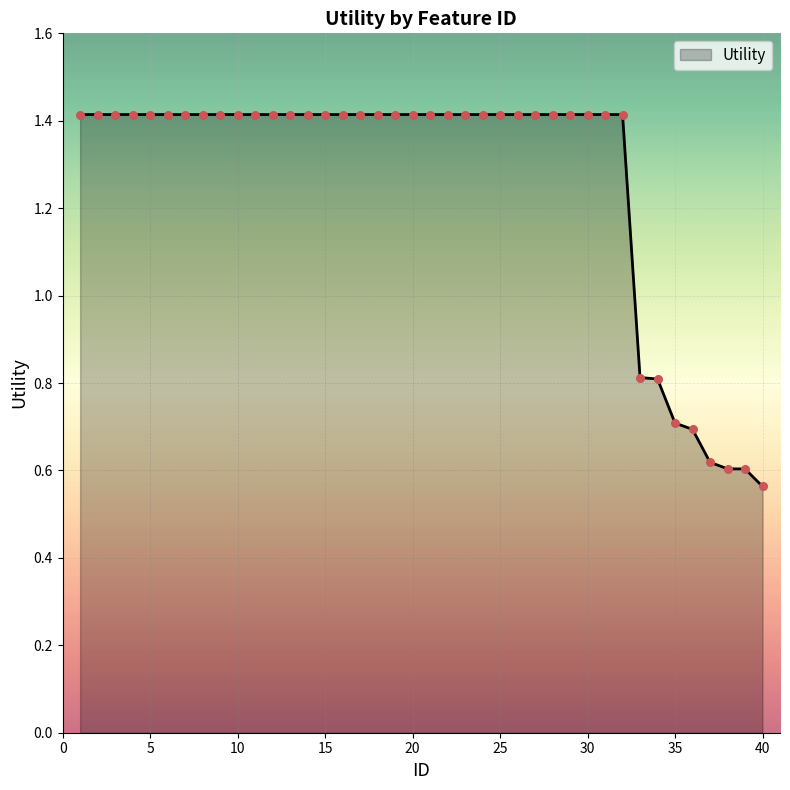

What is the maximum value shown in the chart?

1.4